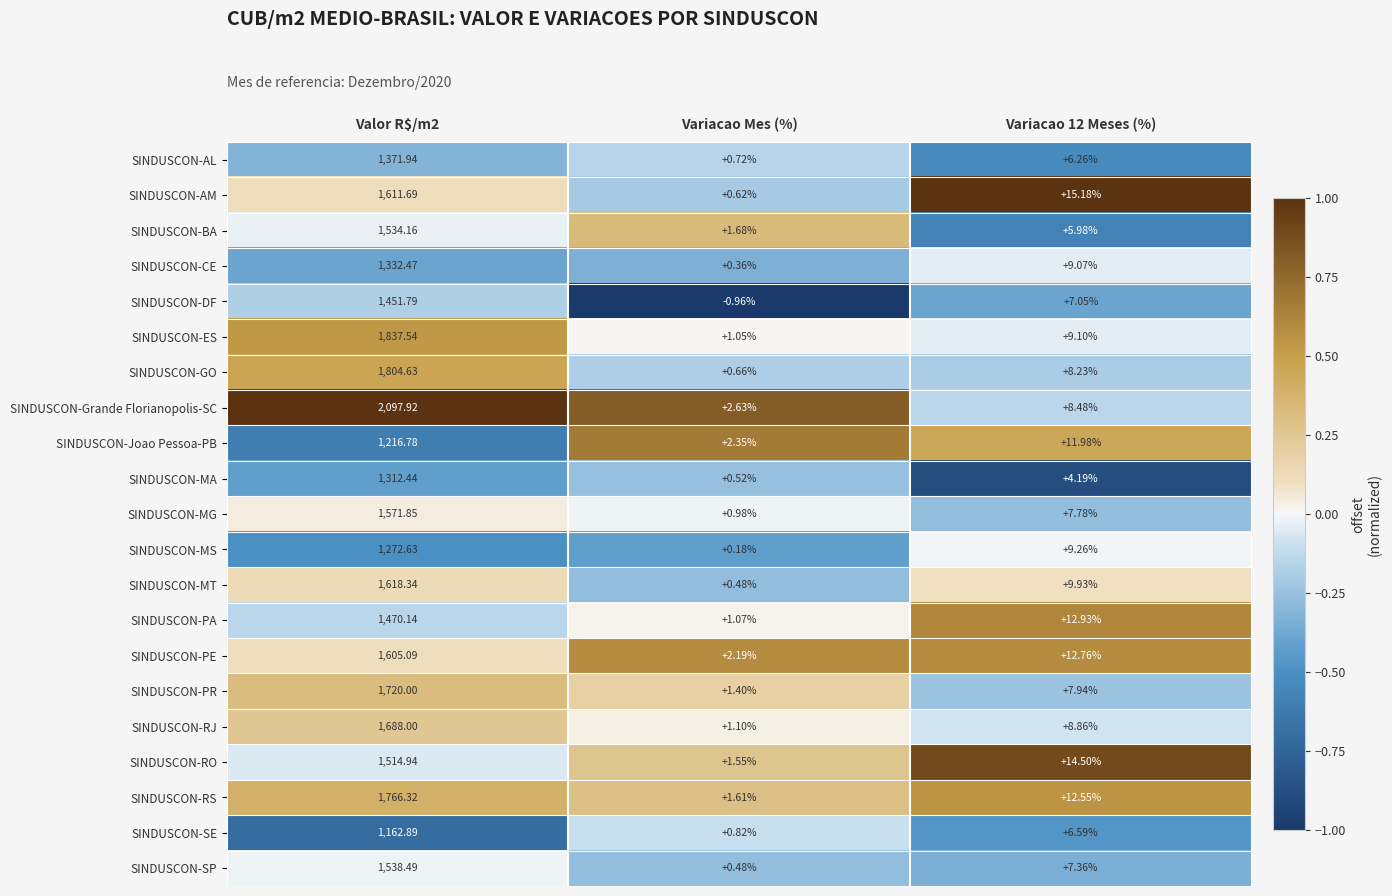

Is the value of SINDUSCON-PA at Variacao Mes (%) greater than the value of SINDUSCON-DF at Variacao Mes (%)?

Yes